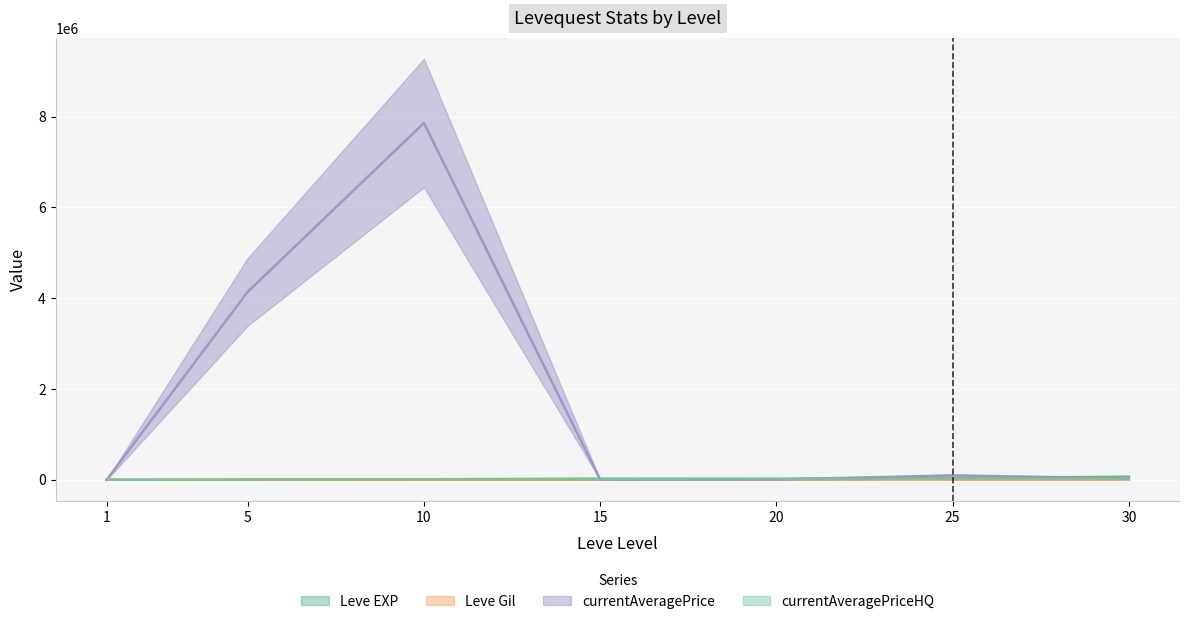

Which series has the largest total across all categories?

currentAveragePrice